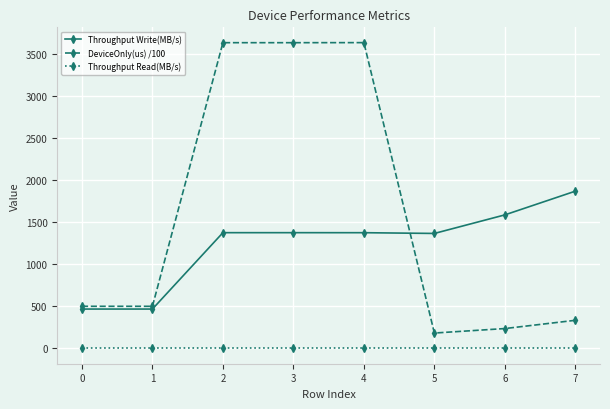

Count the number of categories in the chart.

8